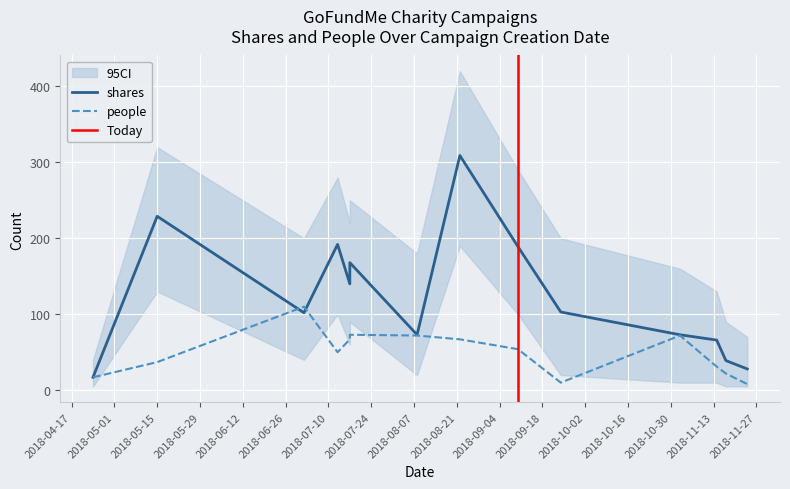

After their last crossing, which series has the higher values: shares or people?

shares